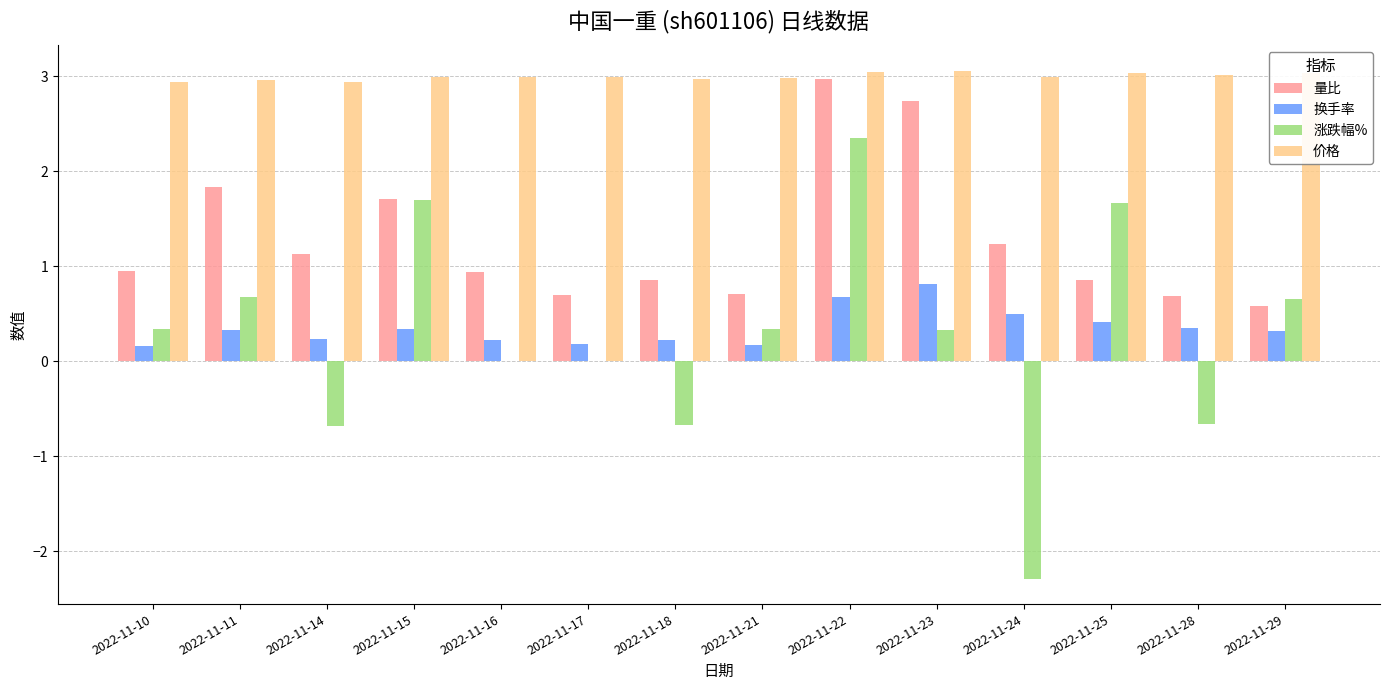

How many groups of bars are there?

14